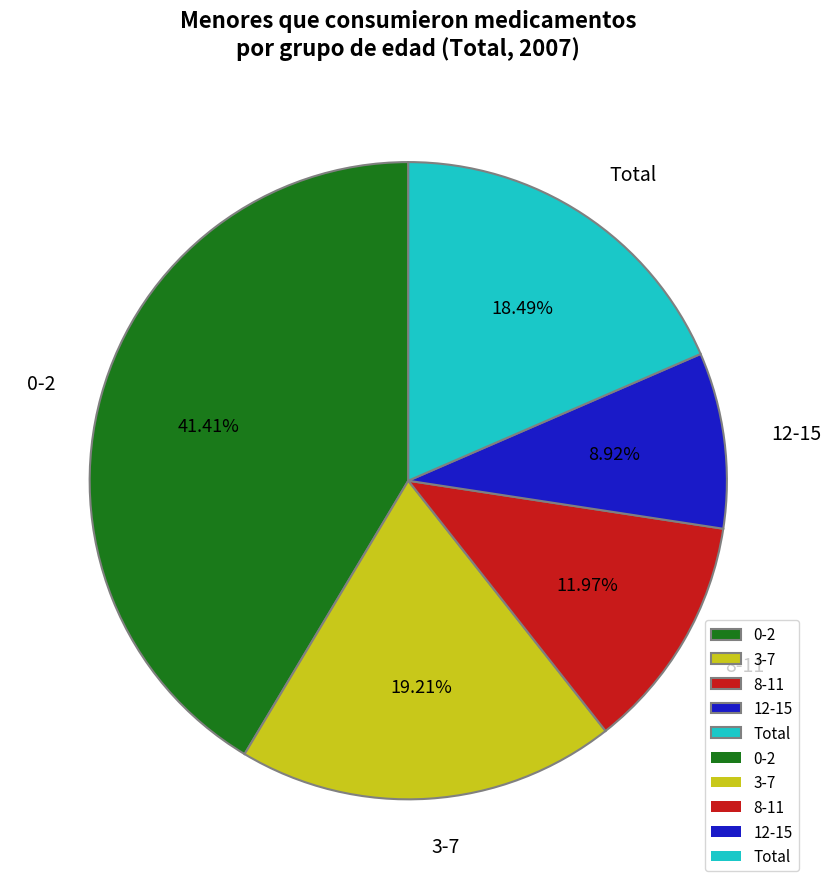

How many segments does this pie chart have?

5